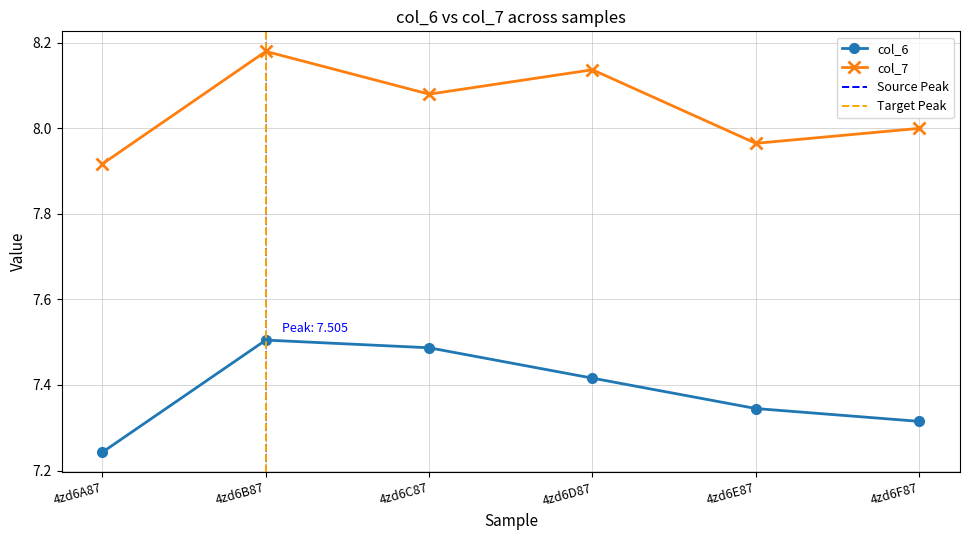

Reading left to right, what are all the values shown in this chart?

col_6: 7.2	7.5	7.5	7.4	7.3	7.3
col_7: 7.9	8.2	8.1	8.1	8.0	8.0